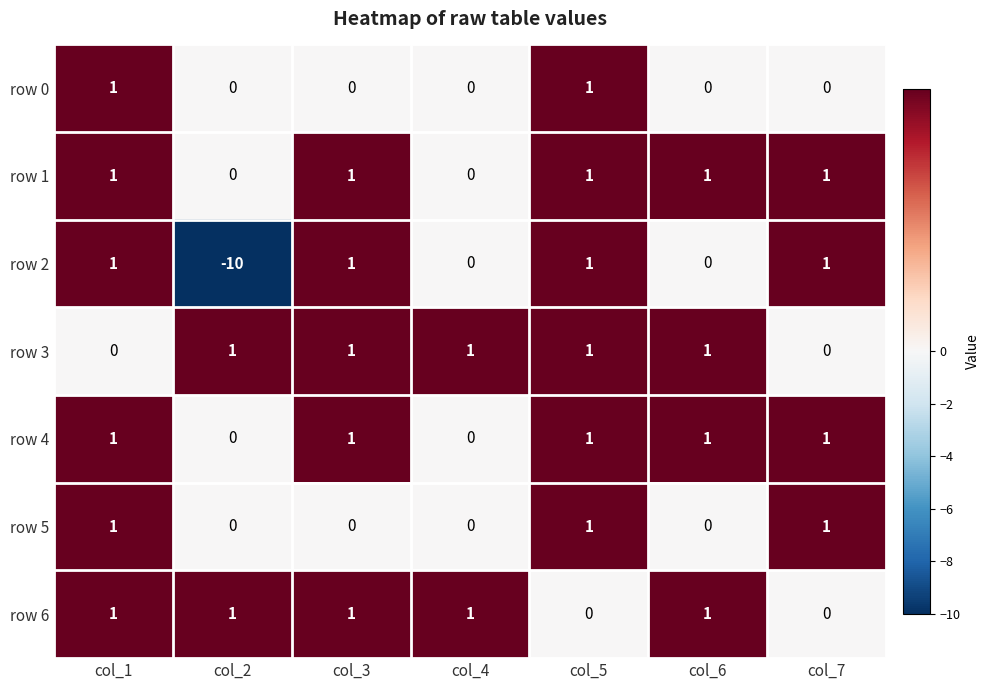

At how many categories does at least one series exceed -6?

7